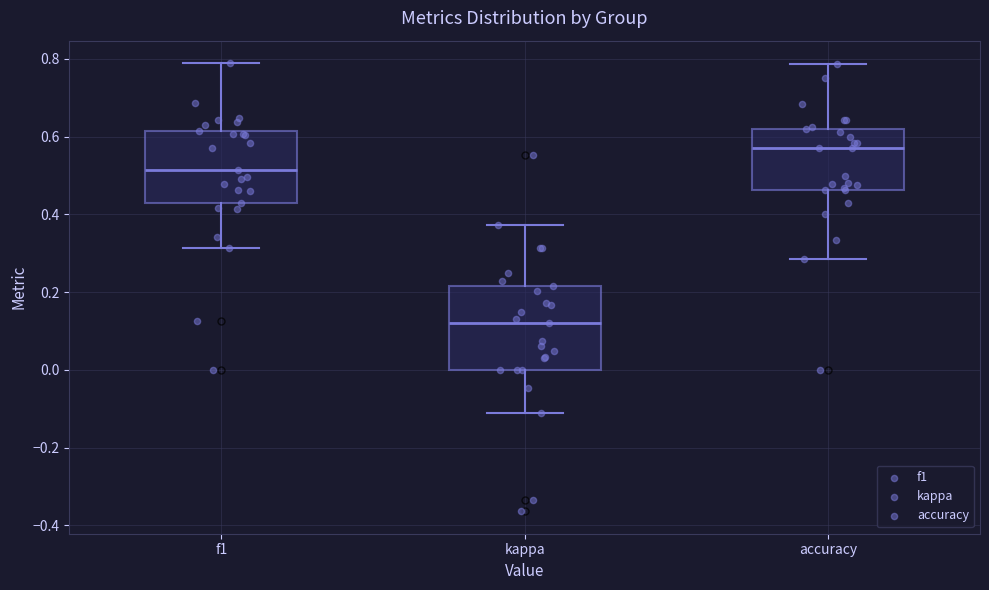

Which box's median line is the highest?

accuracy